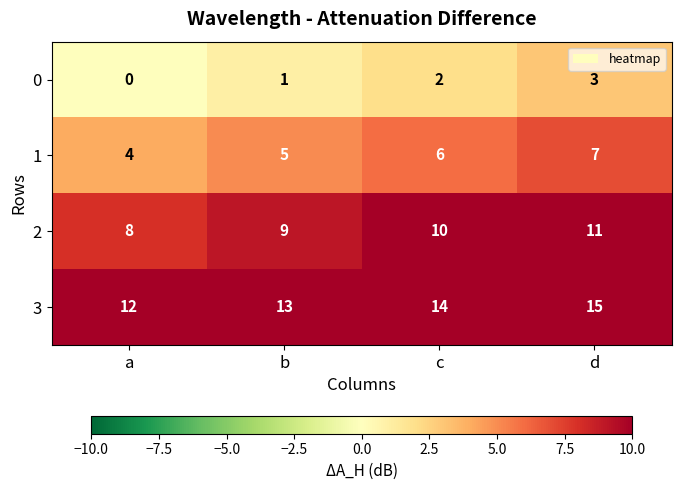

Where is 3 nearest to the value 13?

b